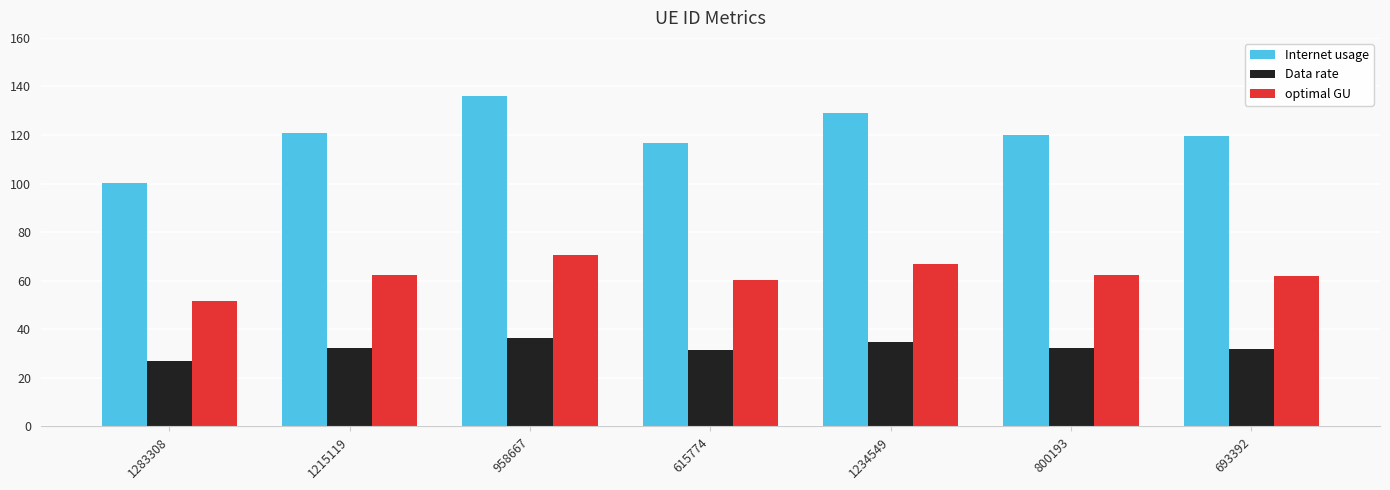

What position from the right is 1234549?

3